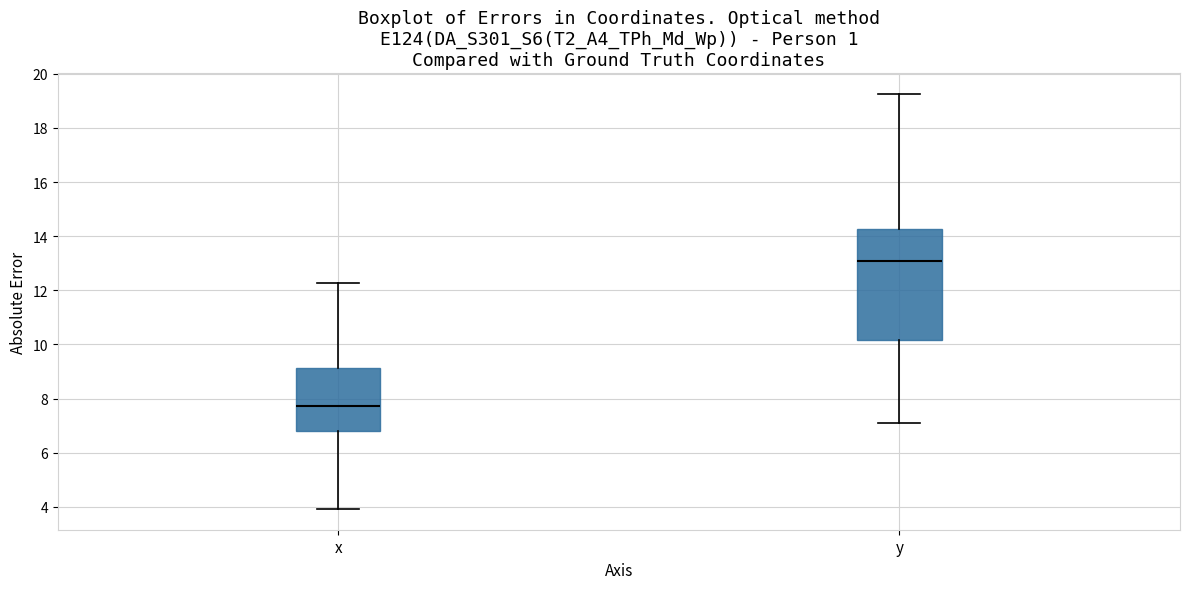

Which box is the tallest, from its lower edge to its upper edge?

y